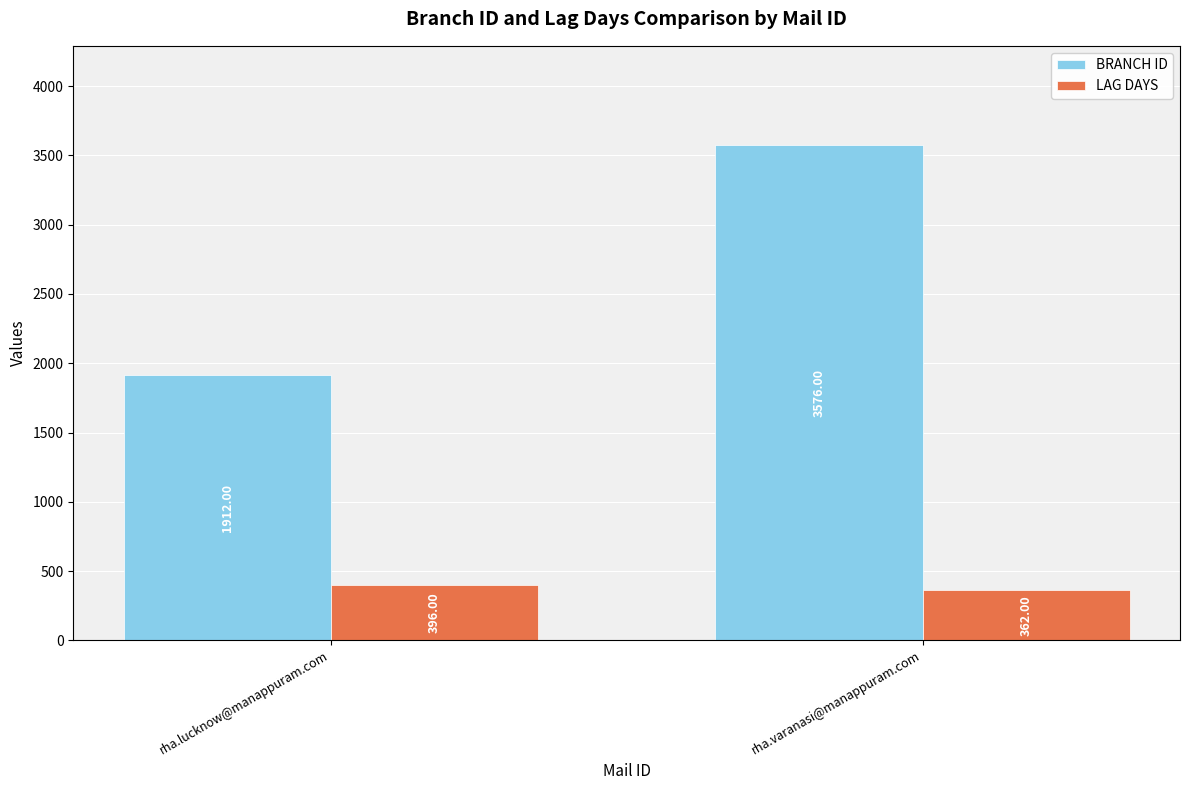

What is the minimum value shown in the chart?

362